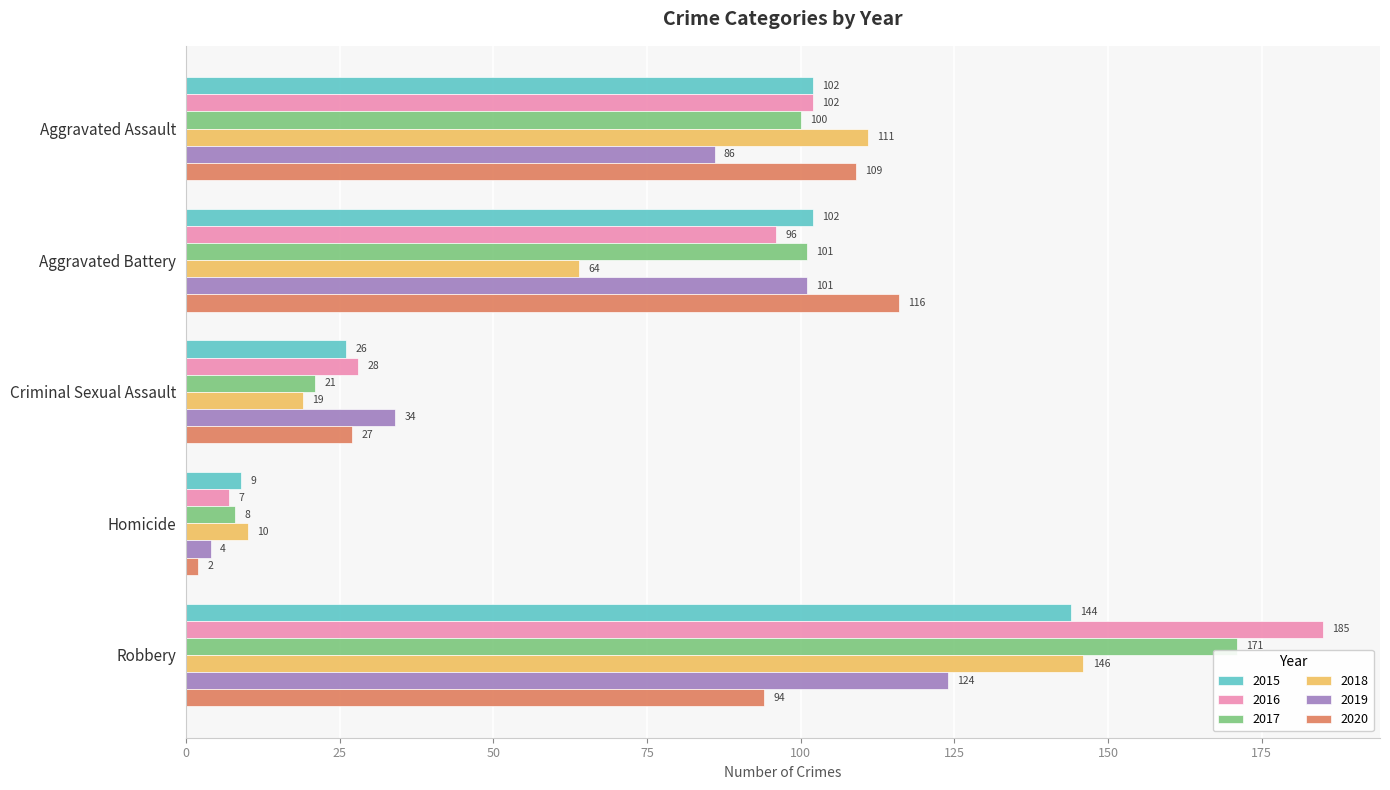

List the labels in order of 2018 value, smallest first.

Homicide, Criminal Sexual Assault, Aggravated Battery, Aggravated Assault, Robbery